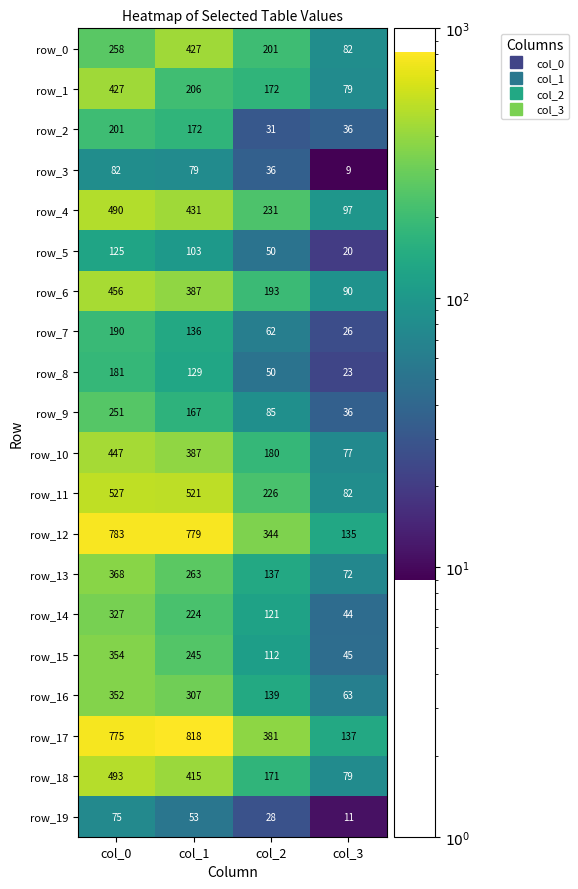

Where does the row_19 series first go above 53?

col_0